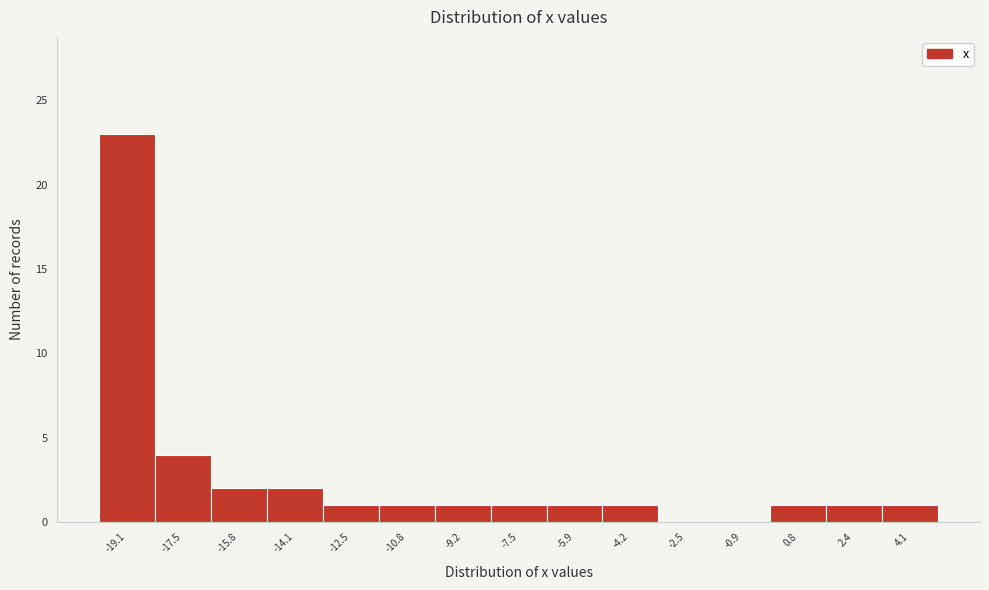

Reading left to right, transcribe all the data shown in this chart.

-19.1=23	-17.5=4	-15.8=2	-14.1=2	-12.5=1	-10.8=1	-9.2=1	-7.5=1	-5.9=1	-4.2=1	-2.5=0	-0.9=0	0.8=1	2.4=1	4.1=1